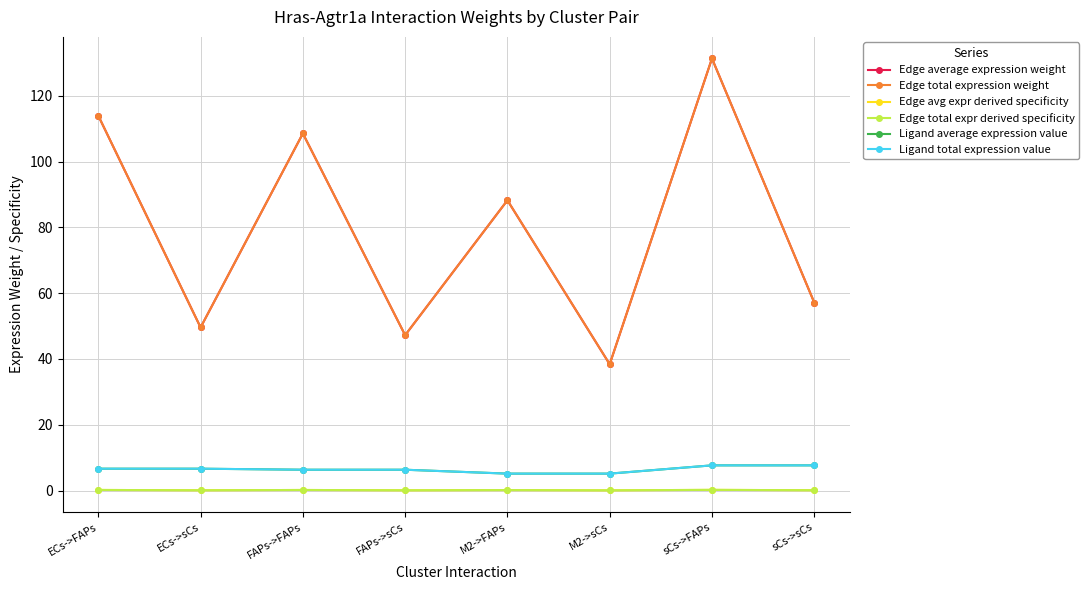

Is this an area chart (filled region under the line)?

No